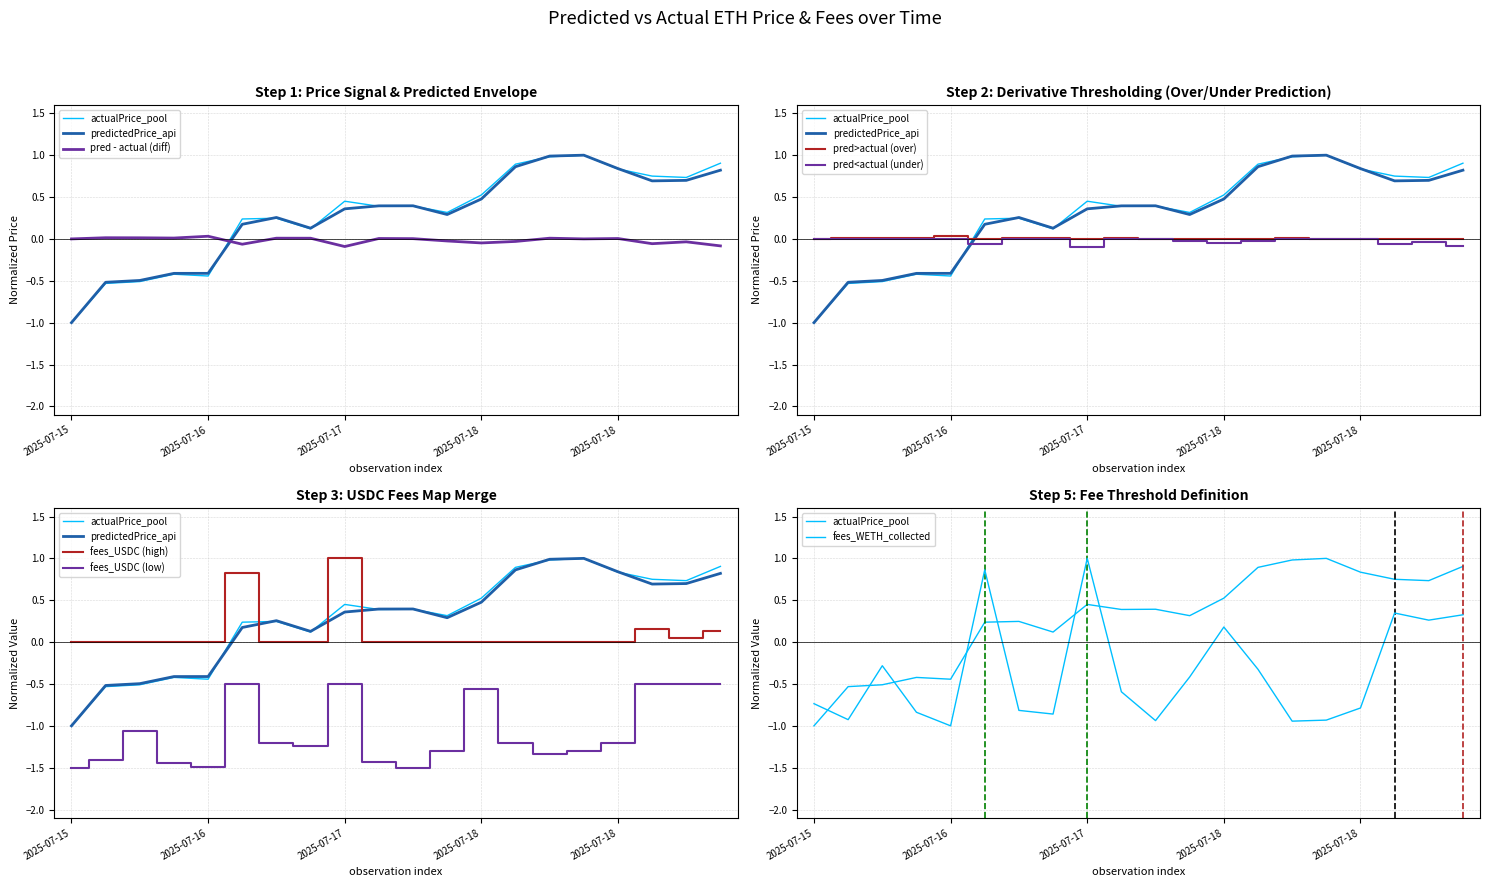

What is the lowest value of the predictedPrice_api series?

-1.0